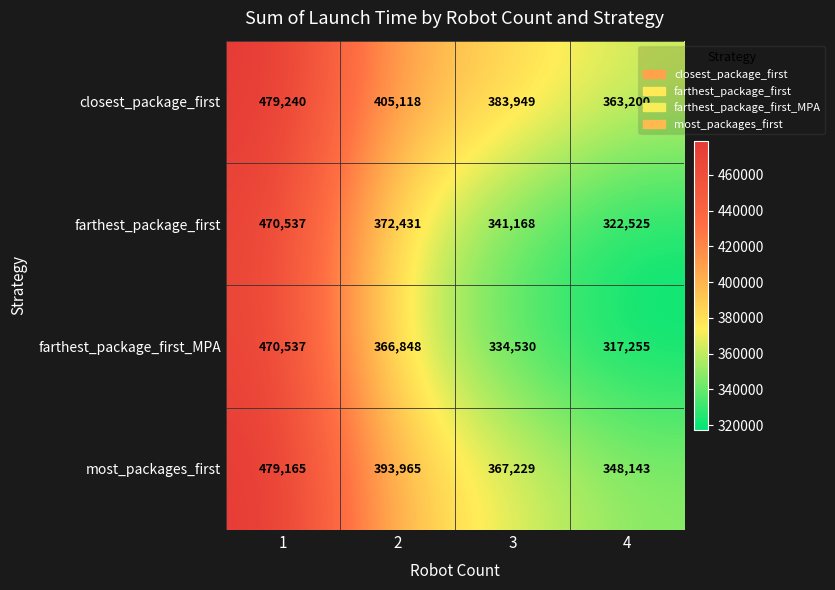

Reading left to right, list all the values displayed in this chart.

closest_package_first: 479240	405118	383949	363200
farthest_package_first: 470537	372431	341168	322525
farthest_package_first_MPA: 470537	366848	334530	317255
most_packages_first: 479165	393965	367229	348143